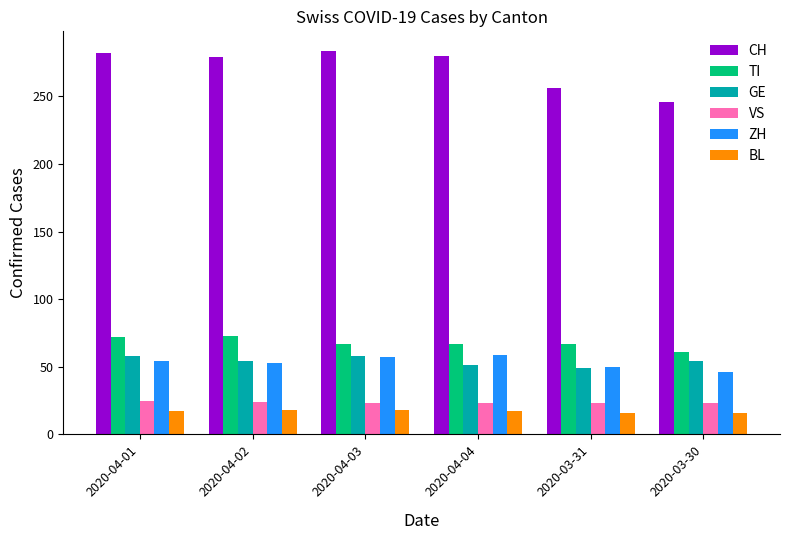

What is the label of the 3rd bar from the left?

2020-04-03